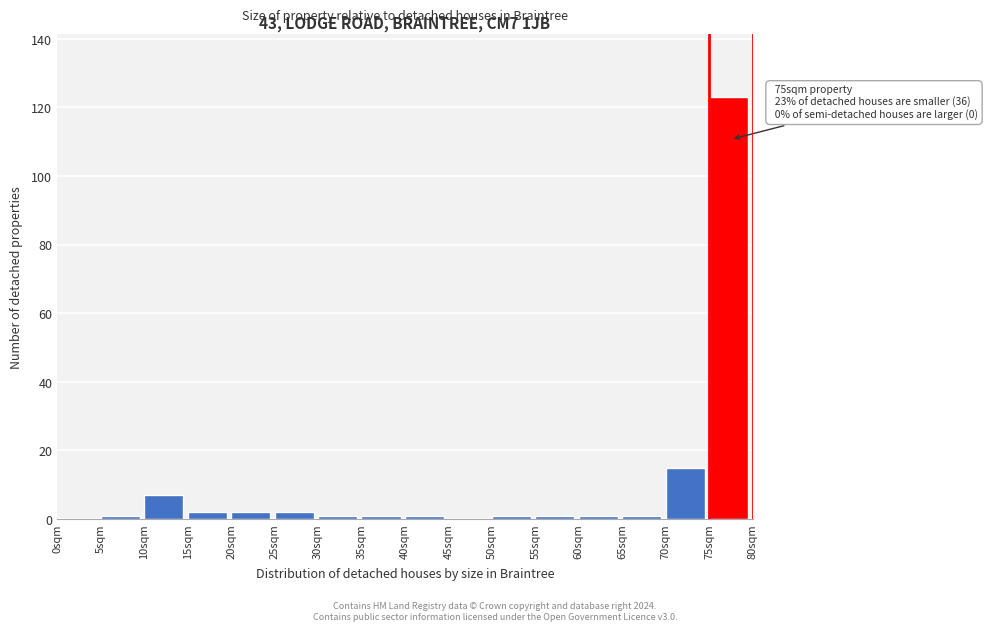

Over which range of the x-axis is the bar tallest?

75 to 80